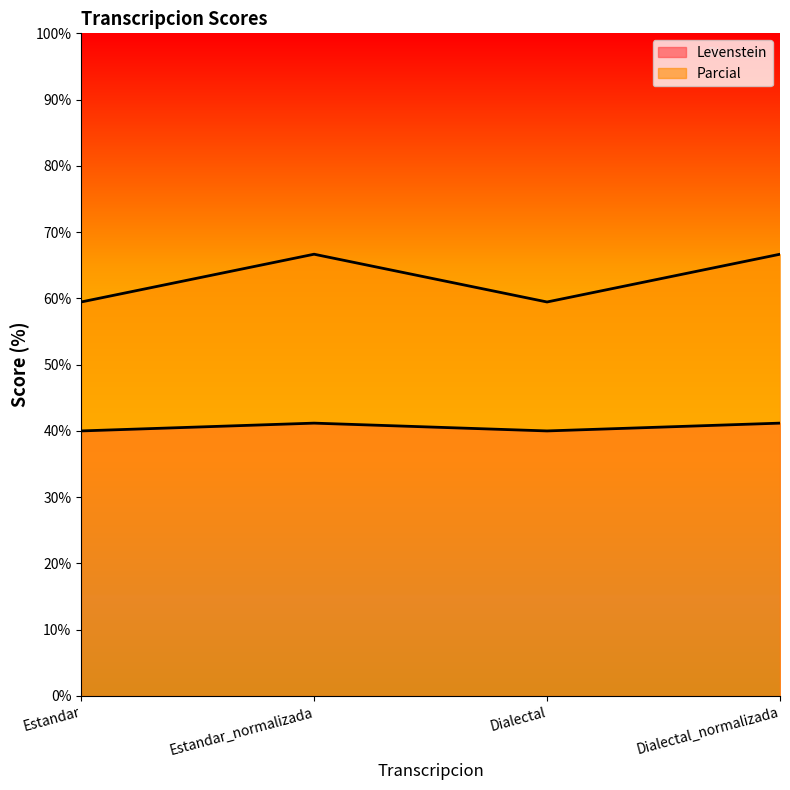

How many values in the Levenstein series exceed 66?

2